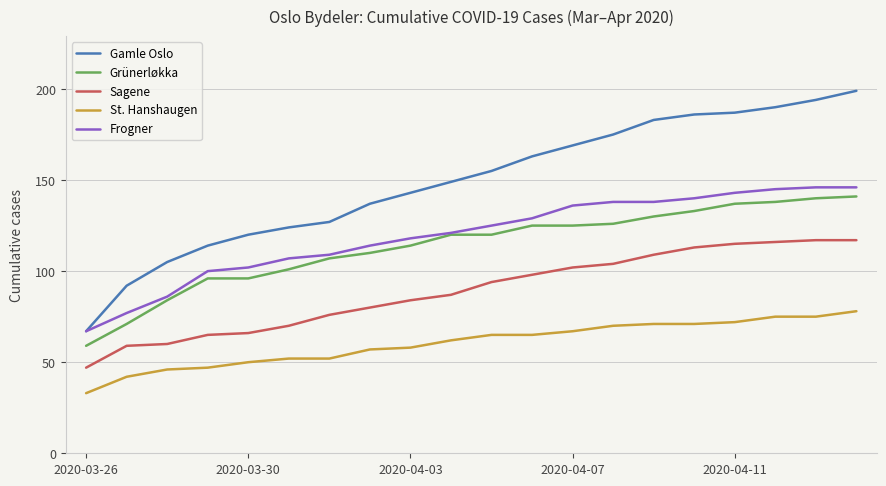

Reading left to right, list all the values displayed in this chart.

Gamle Oslo: 67	92	105	114	120	124	127	137	143	149	155	163	169	175	183	186	187	190	194	199
Grünerløkka: 59	71	84	96	96	101	107	110	114	120	120	125	125	126	130	133	137	138	140	141
Sagene: 47	59	60	65	66	70	76	80	84	87	94	98	102	104	109	113	115	116	117	117
St. Hanshaugen: 33	42	46	47	50	52	52	57	58	62	65	65	67	70	71	71	72	75	75	78
Frogner: 67	77	86	100	102	107	109	114	118	121	125	129	136	138	138	140	143	145	146	146